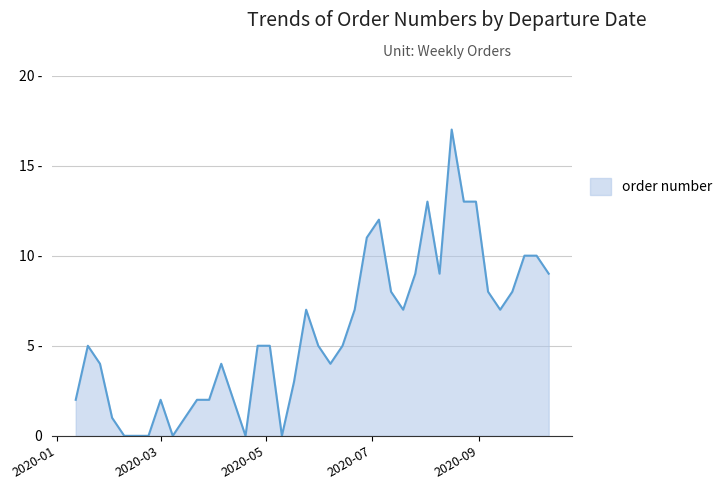

Reading left to right, what are all the values shown in this chart?

2	5	4	1	0	0	0	2	0	1	2	2	4	2	0	5	5	0	3	7	5	4	5	7	11	12	8	7	9	13	9	17	13	13	8	7	8	10	10	9